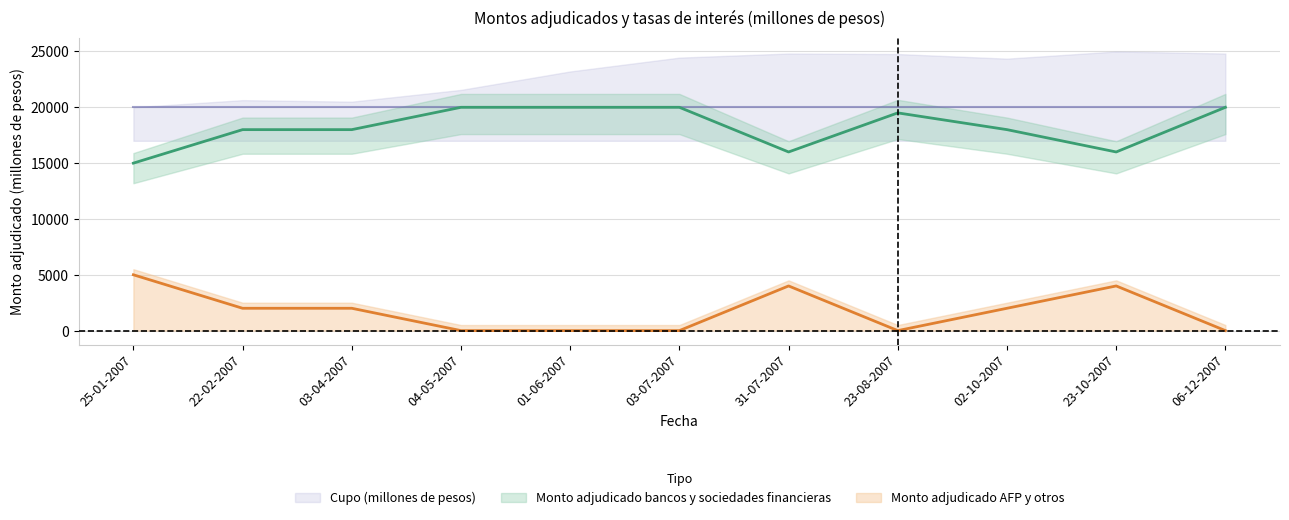

Is the value of Monto adjudicado AFP y otros at 03-04-2007 greater than the value of Monto adjudicado bancos y sociedades financieras at 02-10-2007?

No